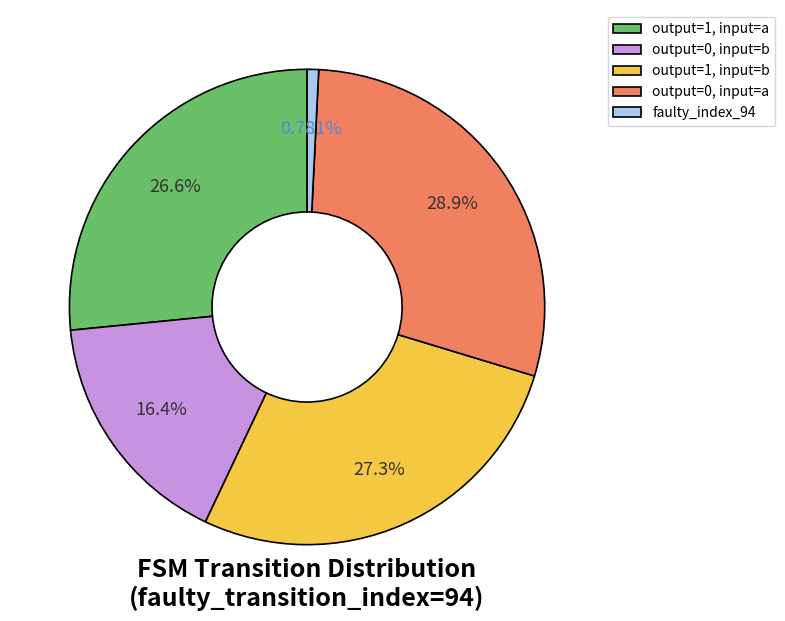

Rank the categories by value from lowest to highest.

faulty_index_94, output=0, input=b, output=1, input=a, output=1, input=b, output=0, input=a